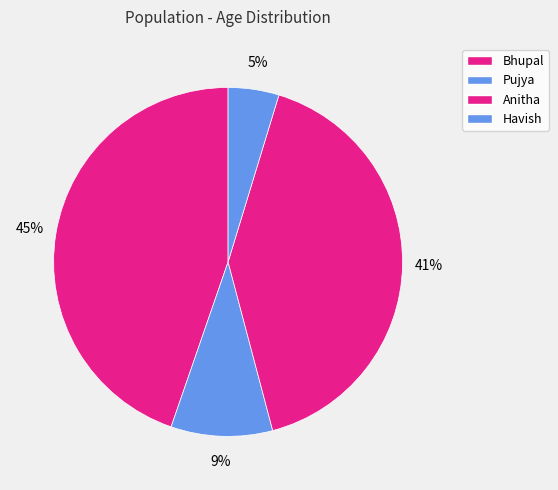

The Bhupal slice represents 45% of the pie. True or false?

True